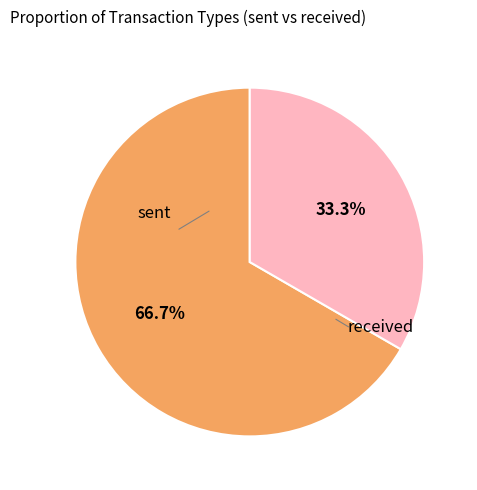

Is there any slice that represents more than half of the pie?

Yes